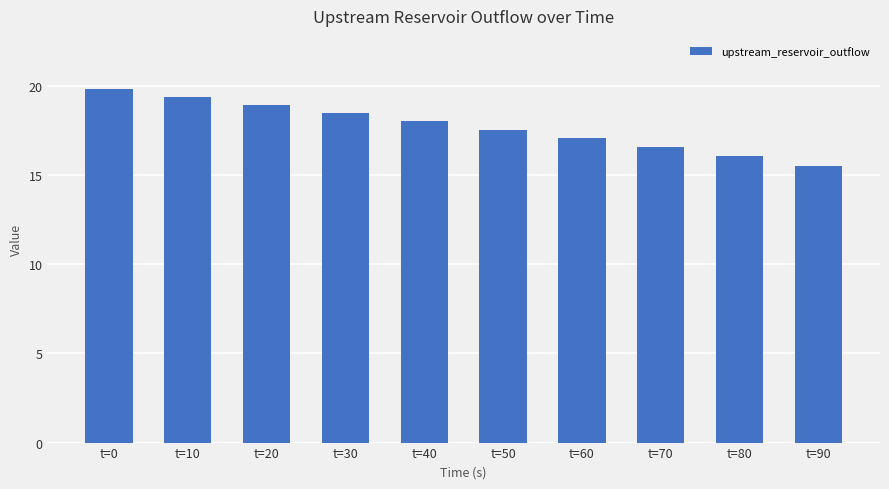

What is the smallest value displayed?

15.5